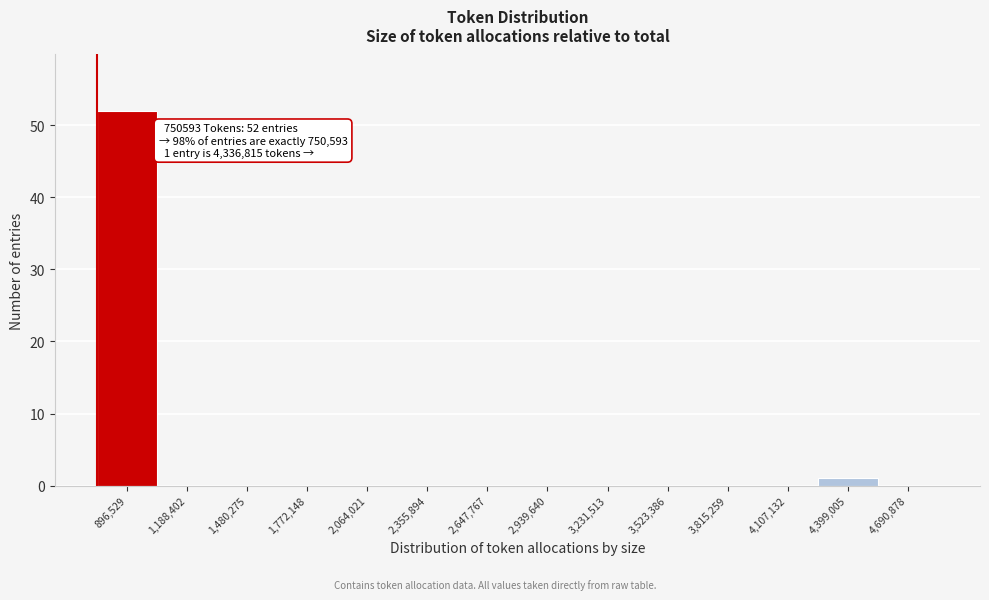

Over which range of the x-axis is the bar tallest?

750000 to 1050000